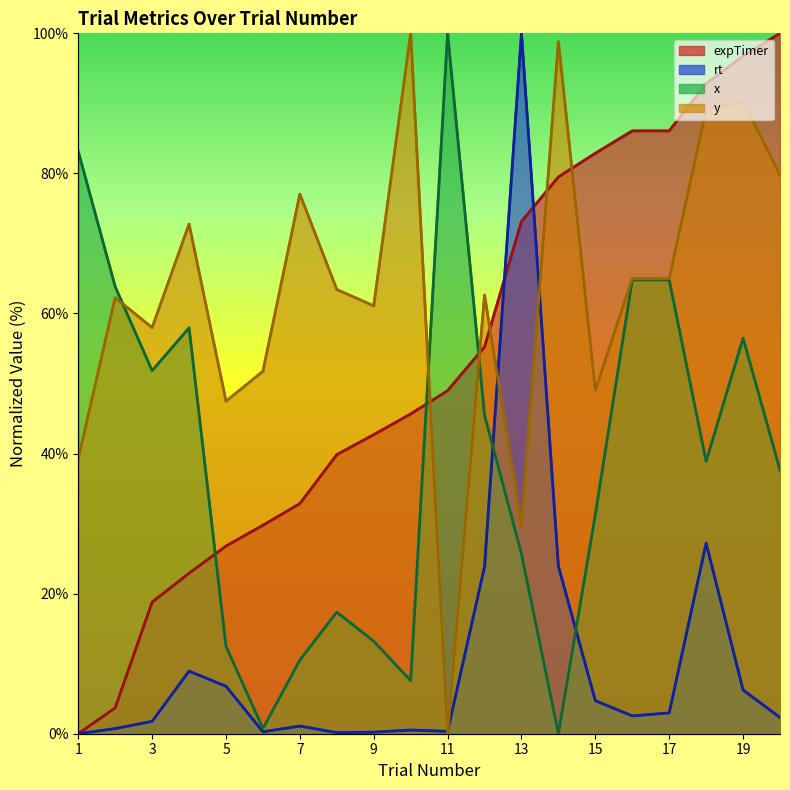

Which series changed the most between 6 and 14?

expTimer